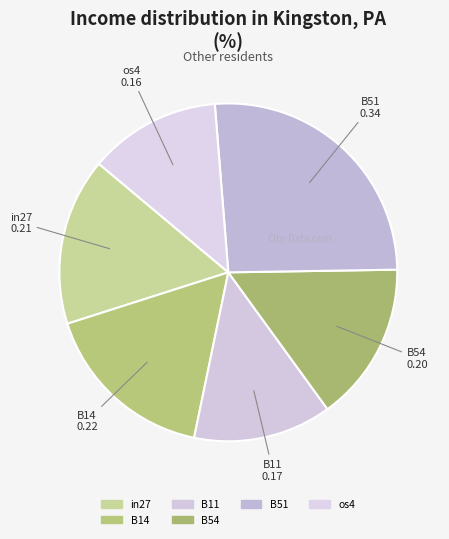

Which slice is the largest?

B51